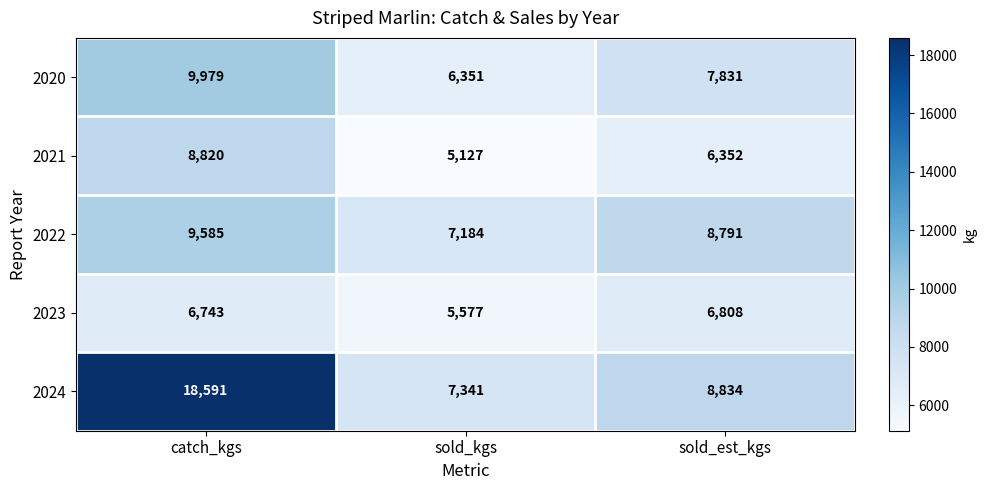

At how many categories does at least one series exceed 18383?

1